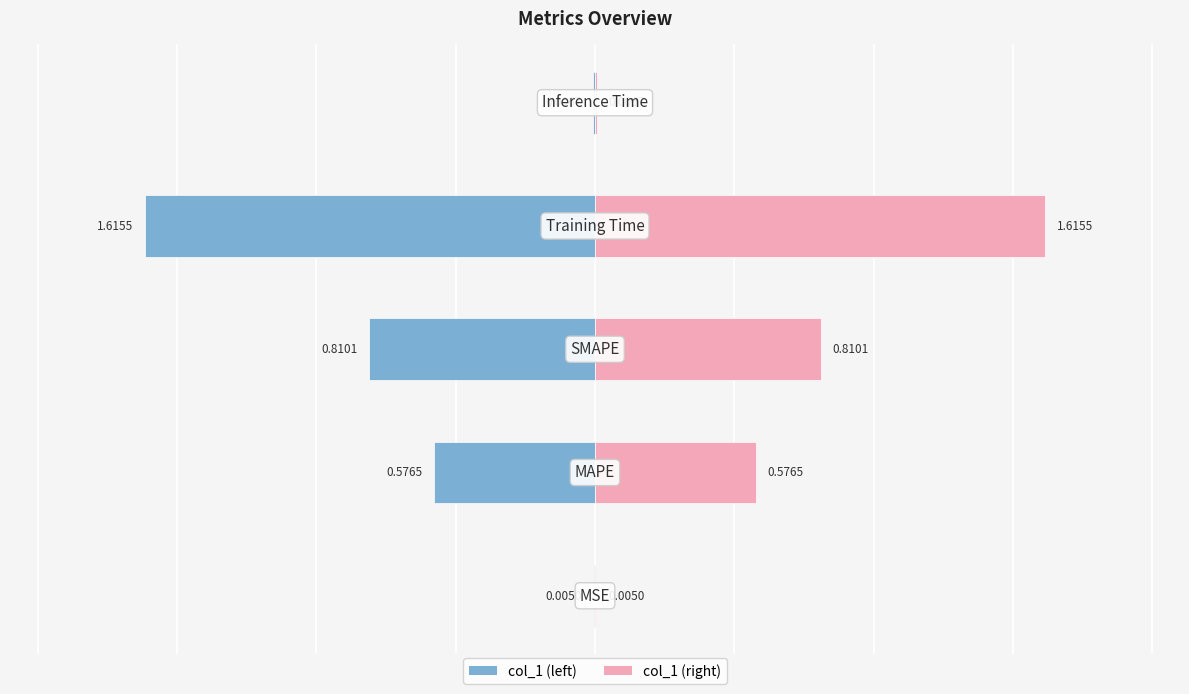

Is it true that the value at Training Time is 1.6?

True